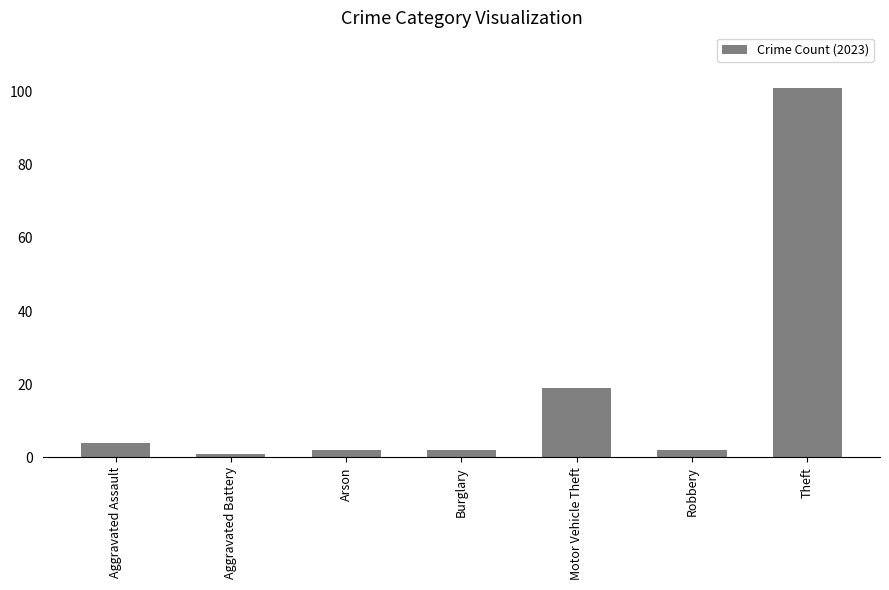

Does the chart contain any negative values?

No